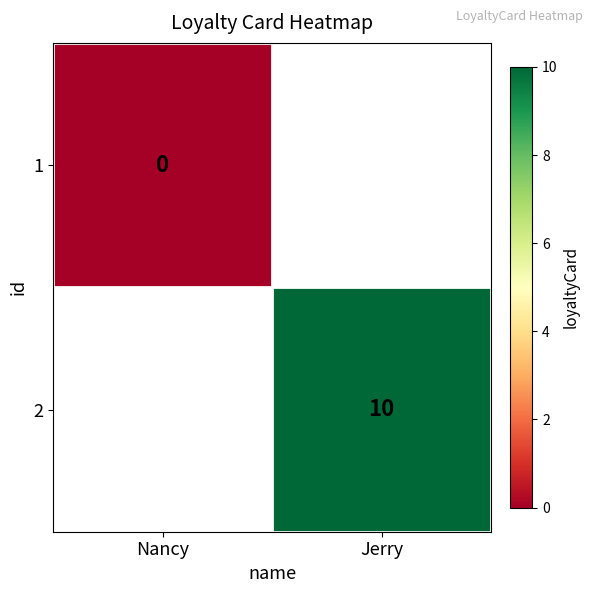

Is it true that 2 equals 10 at Jerry?

True